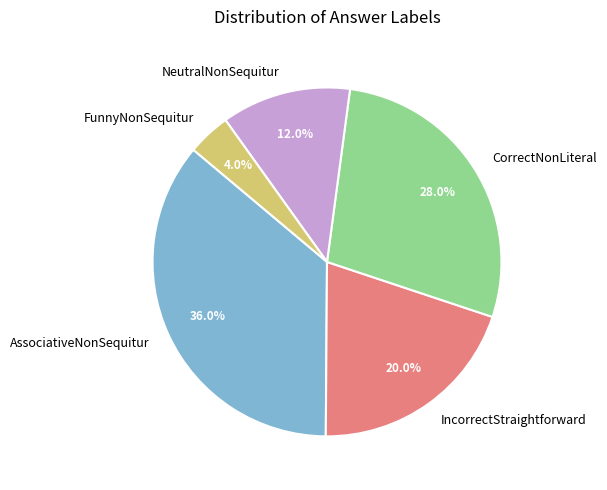

Is it true that NeutralNonSequitur is 26% of the pie?

False